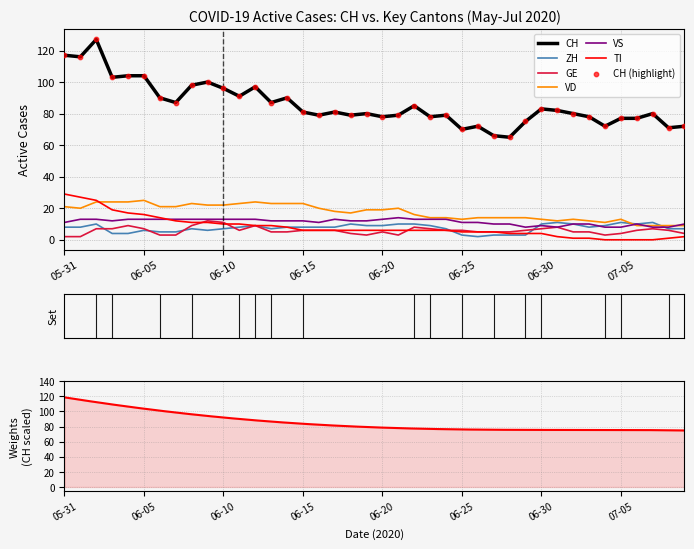

What is the maximum value for VD?

25